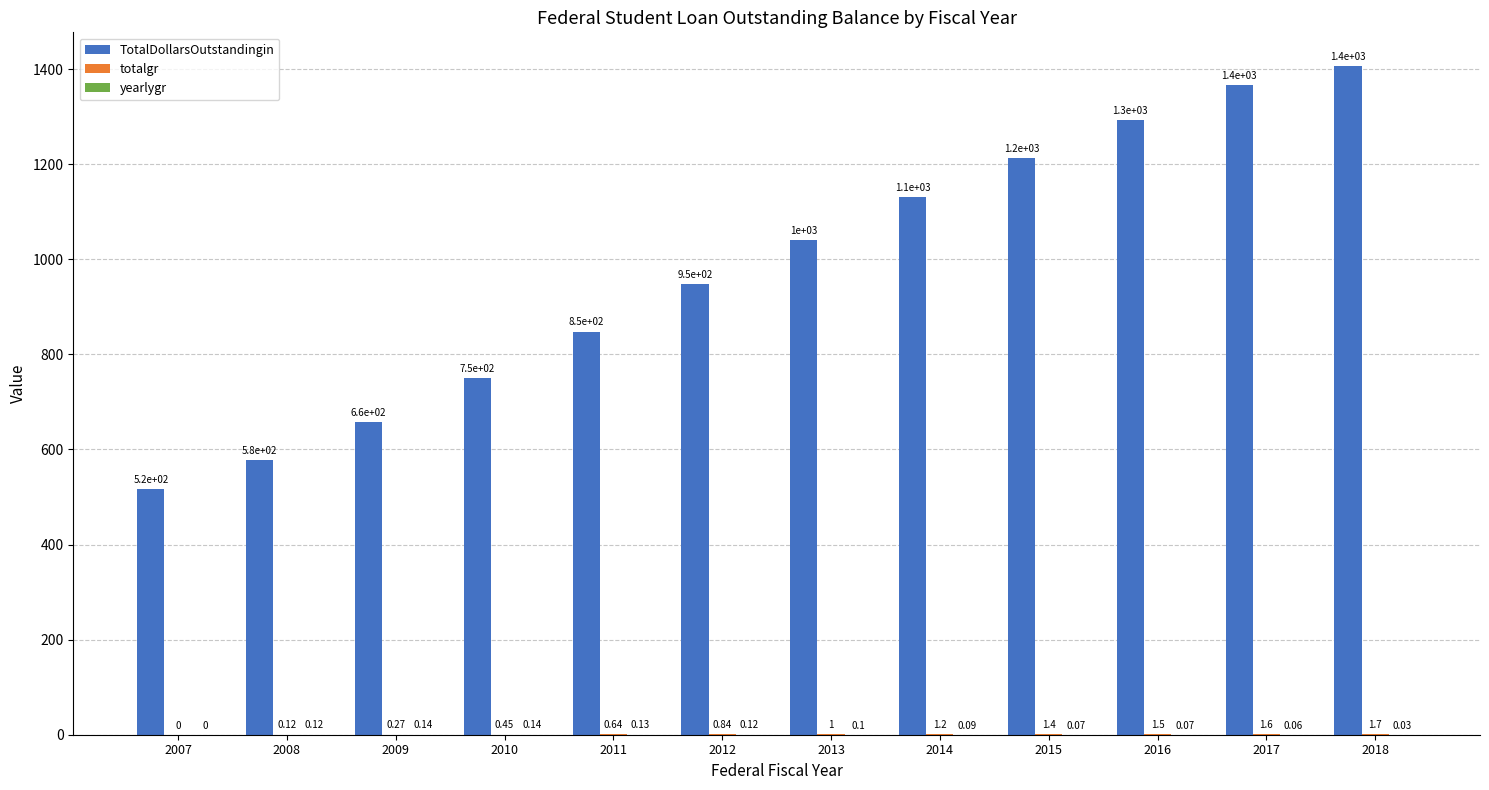

How many groups of bars are there?

12